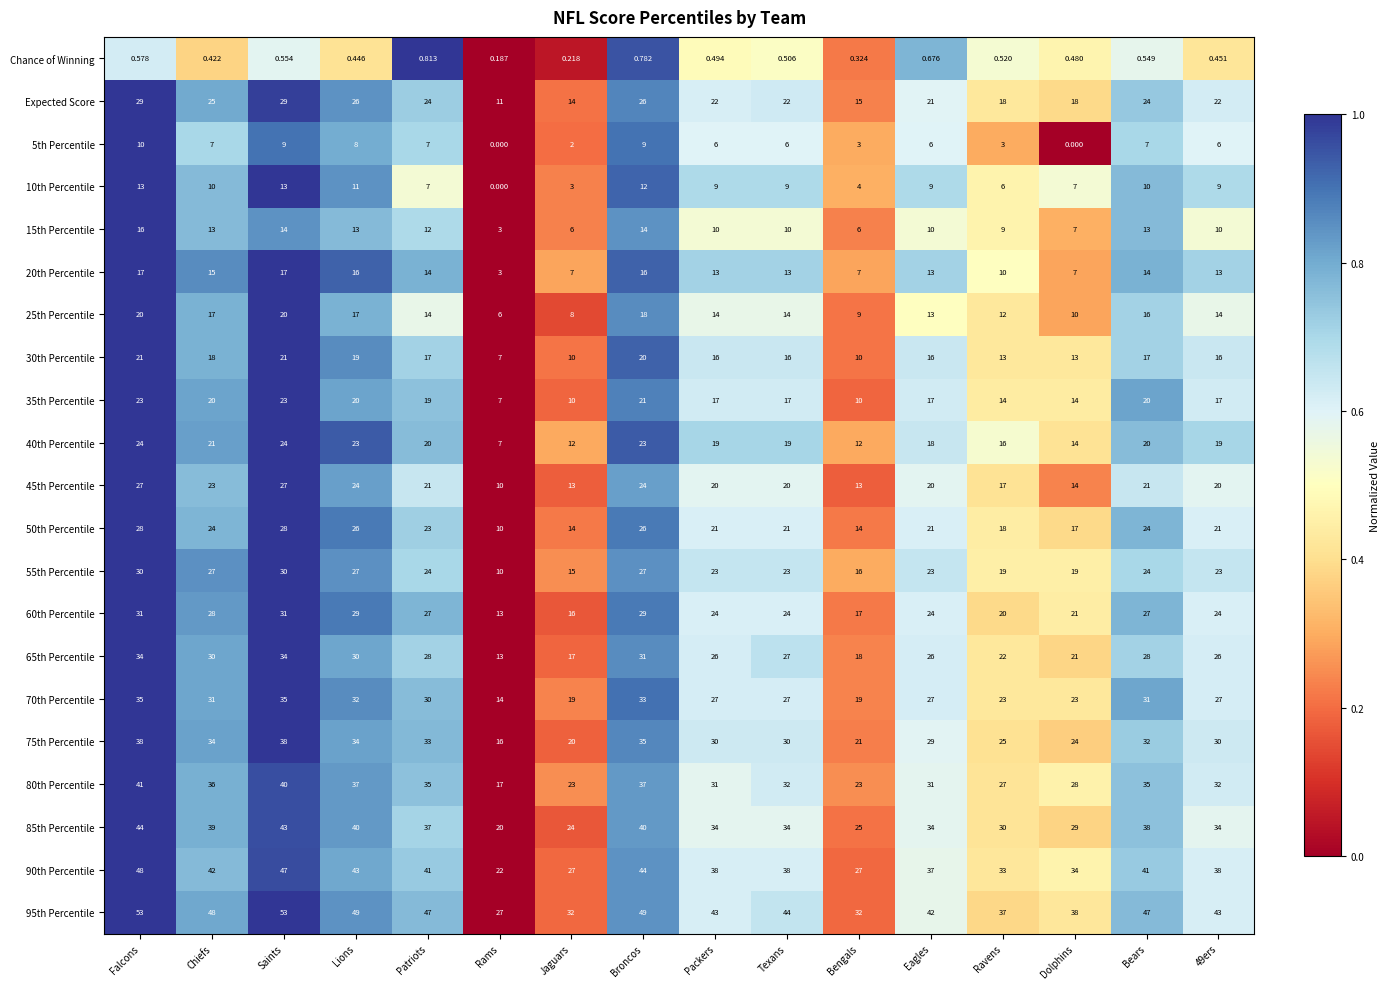

At which category is the sum across all series the highest?

Falcons